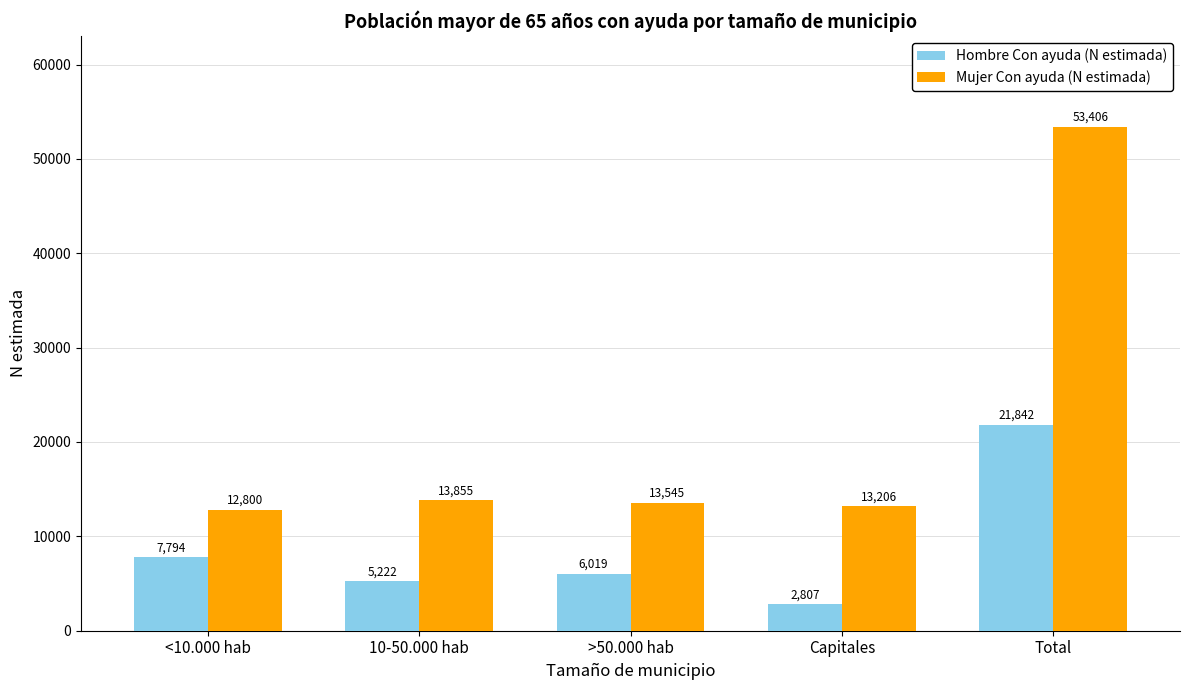

What are all the series names shown in the legend?

Hombre Con ayuda (N estimada), Mujer Con ayuda (N estimada)